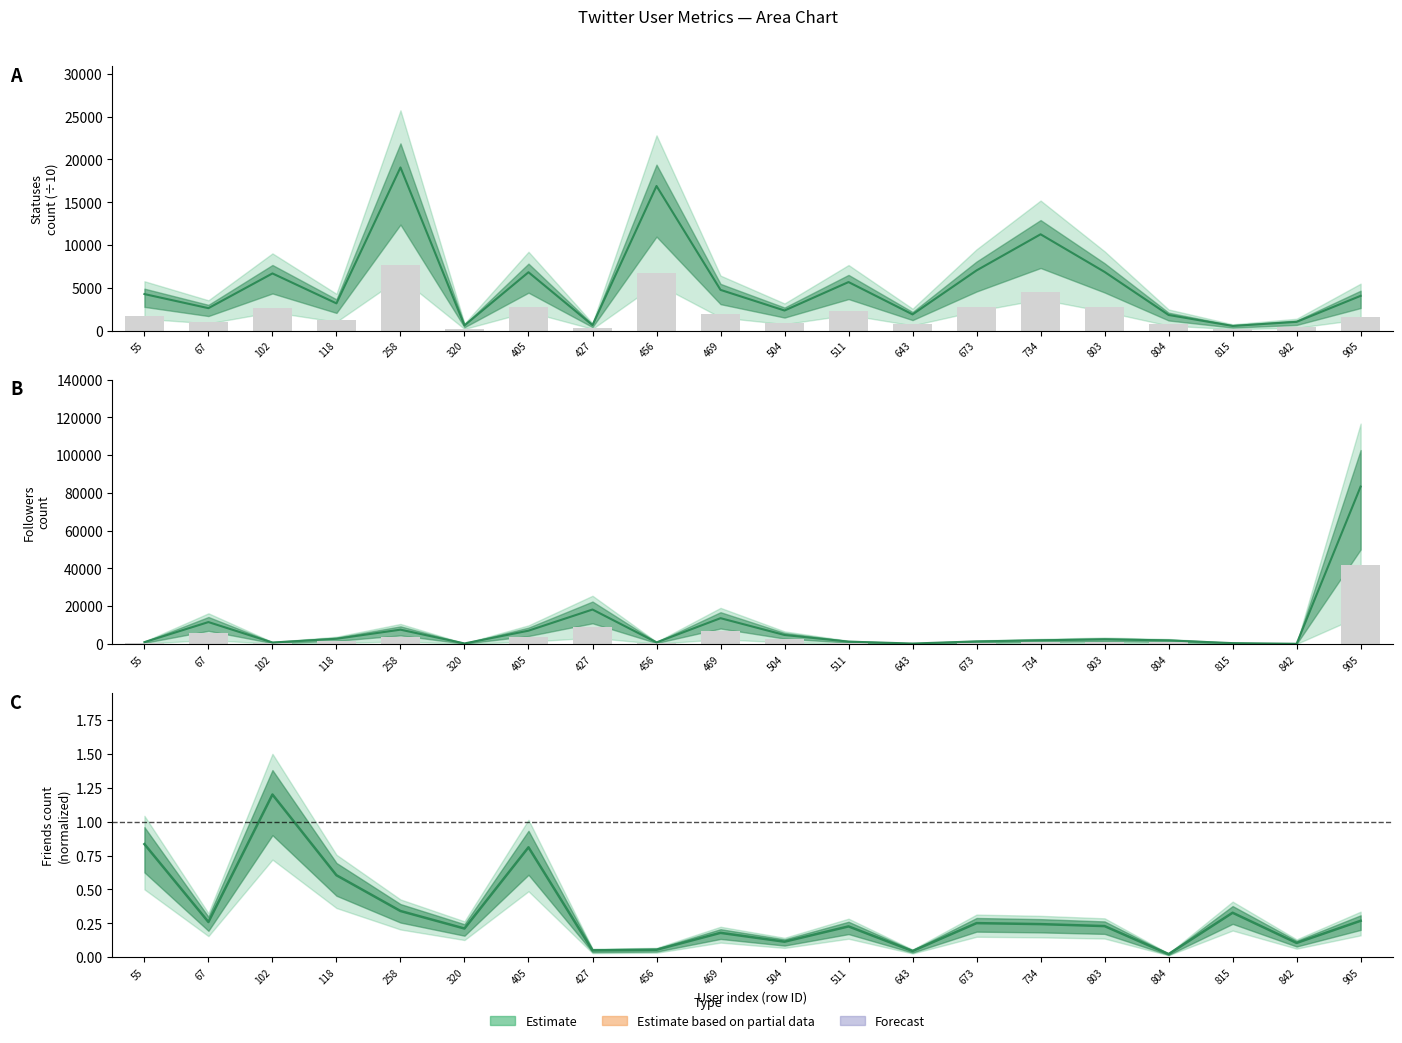

At which category is the sum across all series the highest?

905